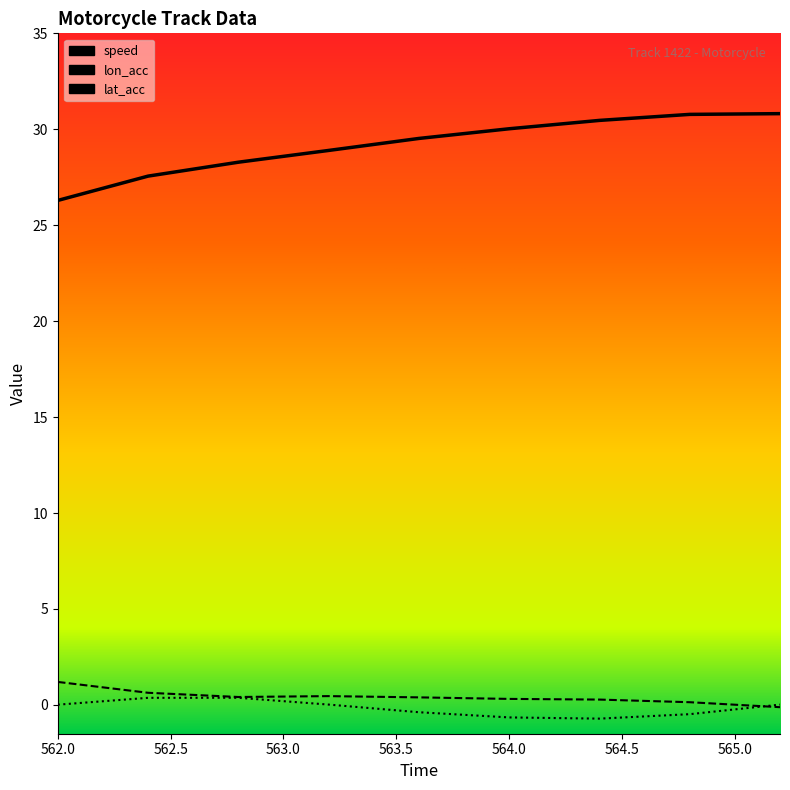

At how many categories does at least one series exceed 10?

9